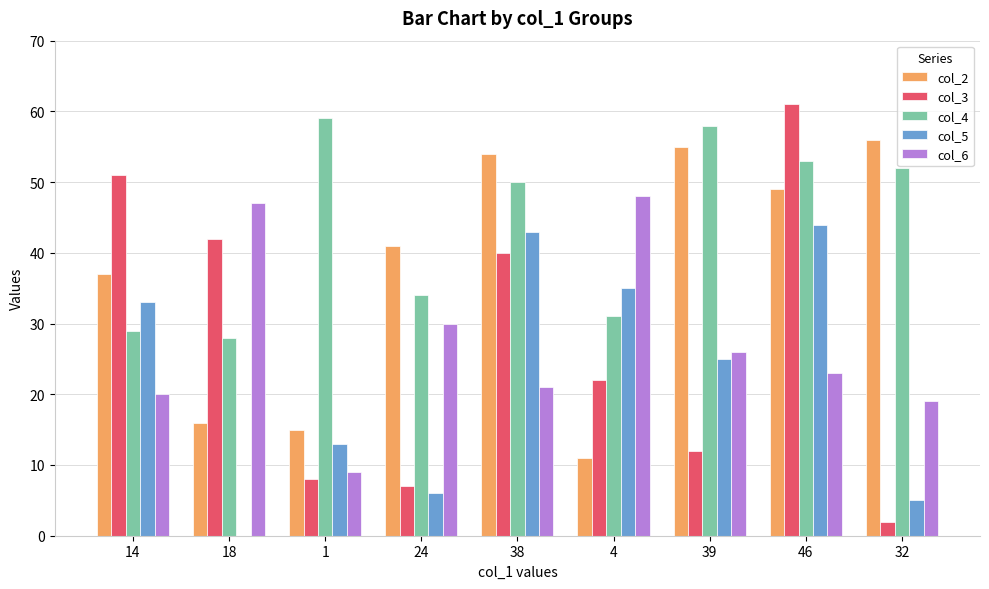

True or false: col_6 has a value of 26 at 39.

True